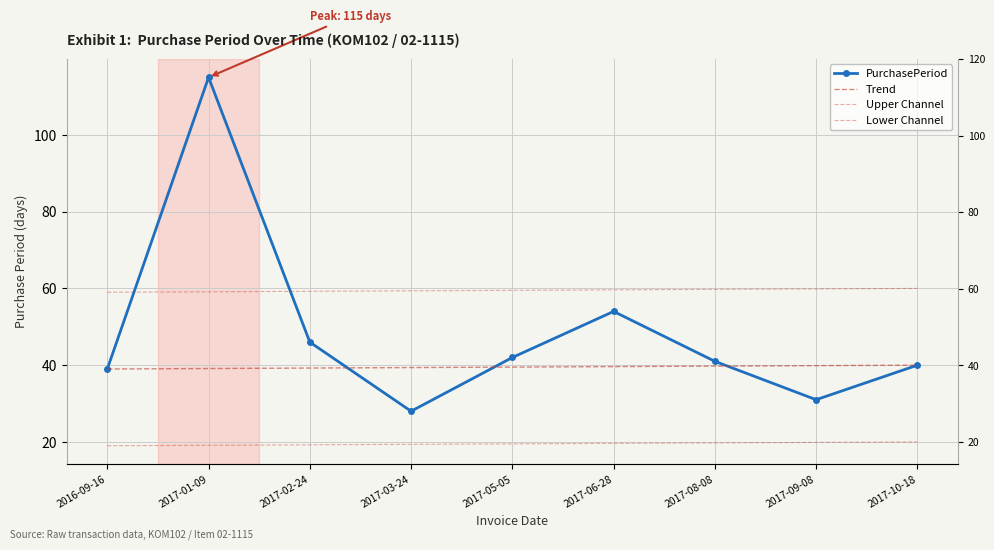

At which label does Trend reach its minimum?

2016-09-16